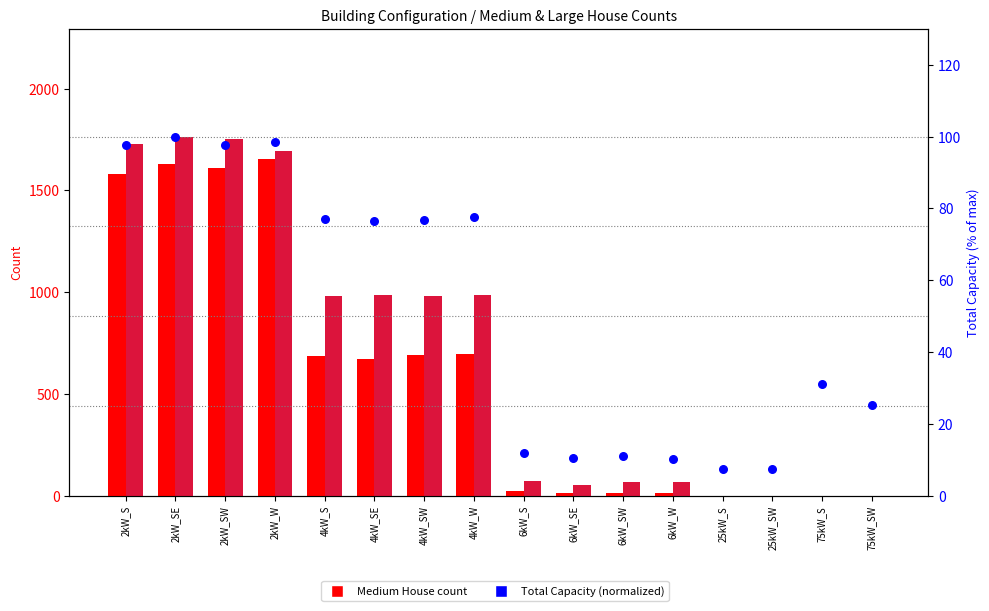

Which series contains the highest Y value?

Large House